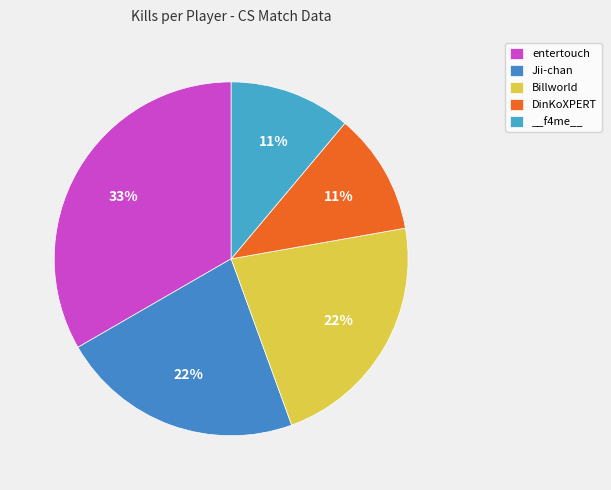

Between Billworld and DinKoXPERT, which is larger?

Billworld